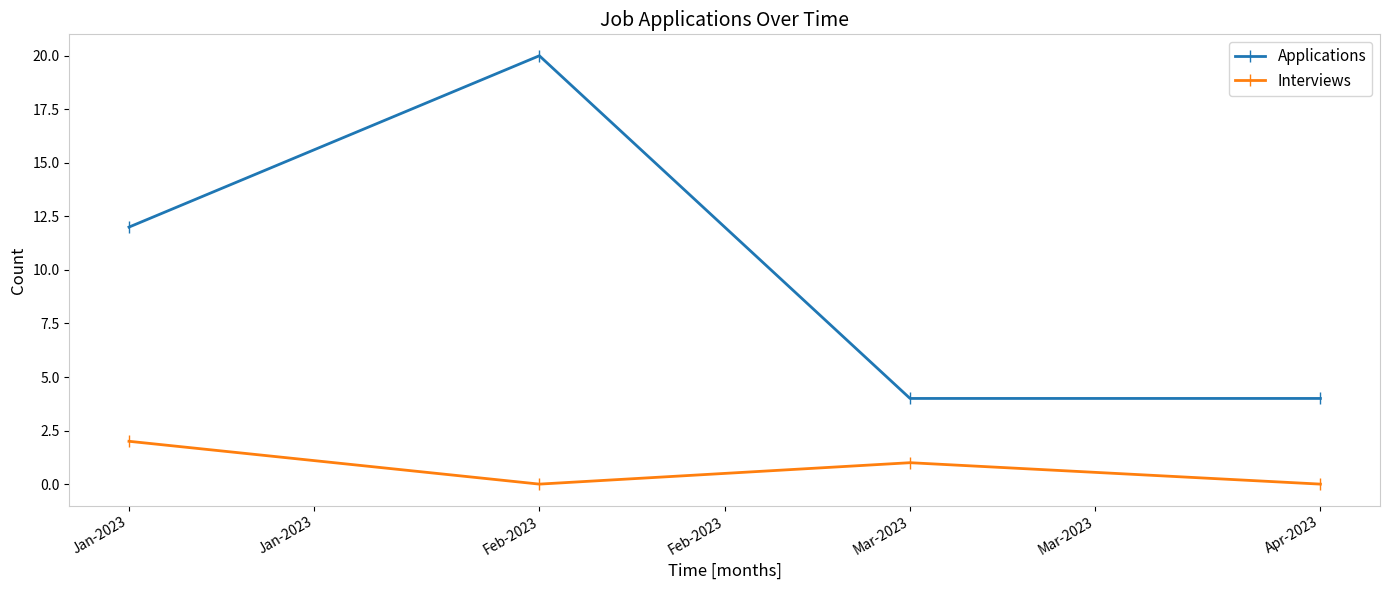

At which category is the sum across all series the highest?

Feb-2023